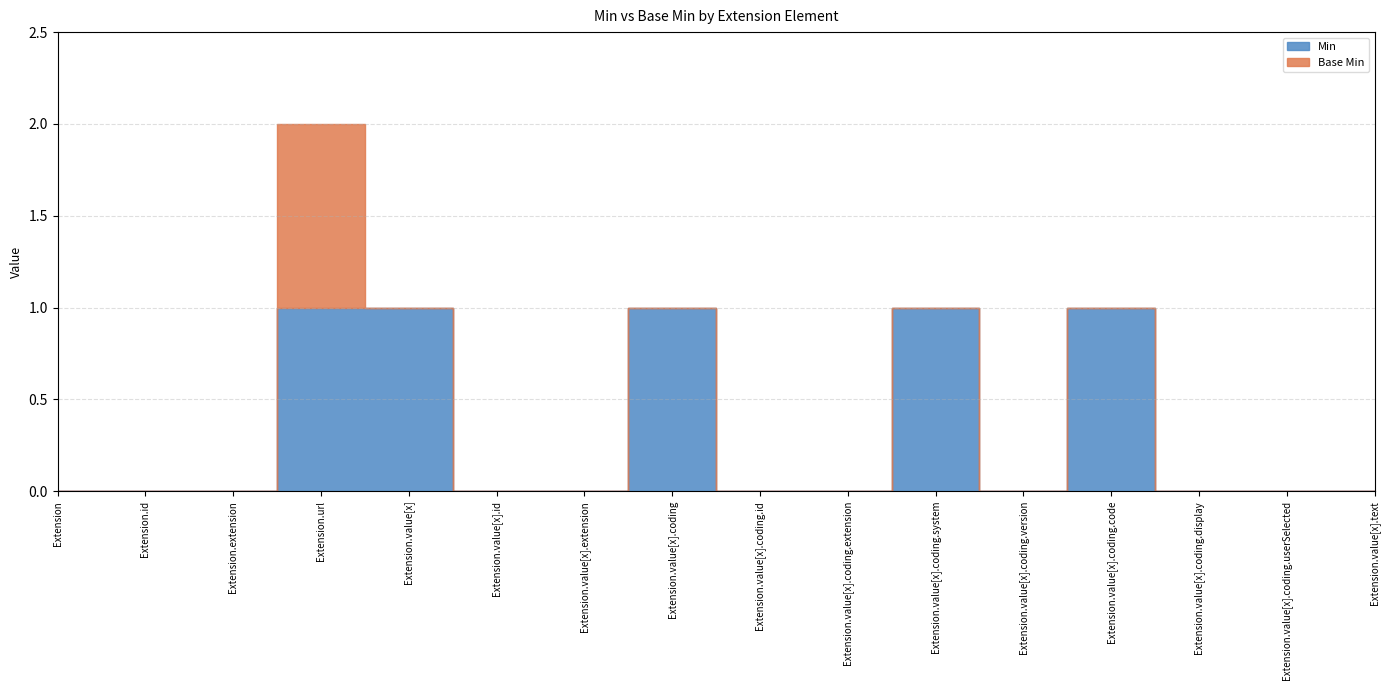

Reading left to right, transcribe all the data shown in this chart.

Min: Extension=0	Extension.id=0	Extension.extension=0	Extension.url=1	Extension.value[x]=1	Extension.value[x].id=0	Extension.value[x].extension=0	Extension.value[x].coding=1	Extension.value[x].coding.id=0	Extension.value[x].coding.extension=0	Extension.value[x].coding.system=1	Extension.value[x].coding.version=0	Extension.value[x].coding.code=1	Extension.value[x].coding.display=0	Extension.value[x].coding.userSelected=0	Extension.value[x].text=0
Base Min: Extension=0	Extension.id=0	Extension.extension=0	Extension.url=1	Extension.value[x]=0	Extension.value[x].id=0	Extension.value[x].extension=0	Extension.value[x].coding=0	Extension.value[x].coding.id=0	Extension.value[x].coding.extension=0	Extension.value[x].coding.system=0	Extension.value[x].coding.version=0	Extension.value[x].coding.code=0	Extension.value[x].coding.display=0	Extension.value[x].coding.userSelected=0	Extension.value[x].text=0